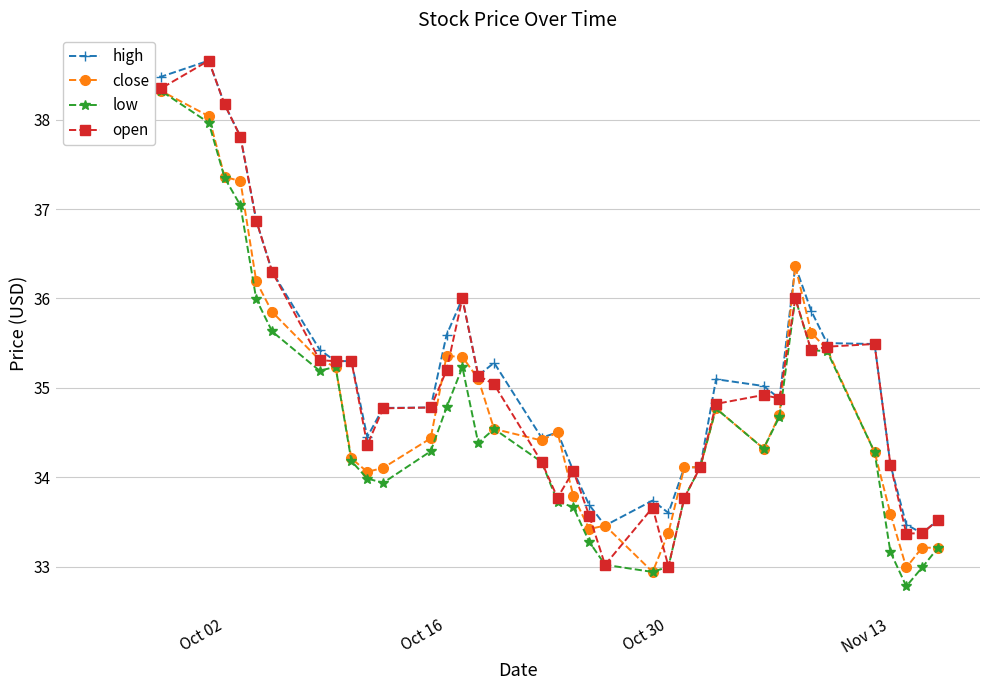

Rank the series by their average value, from highest to lowest.

high, open, close, low